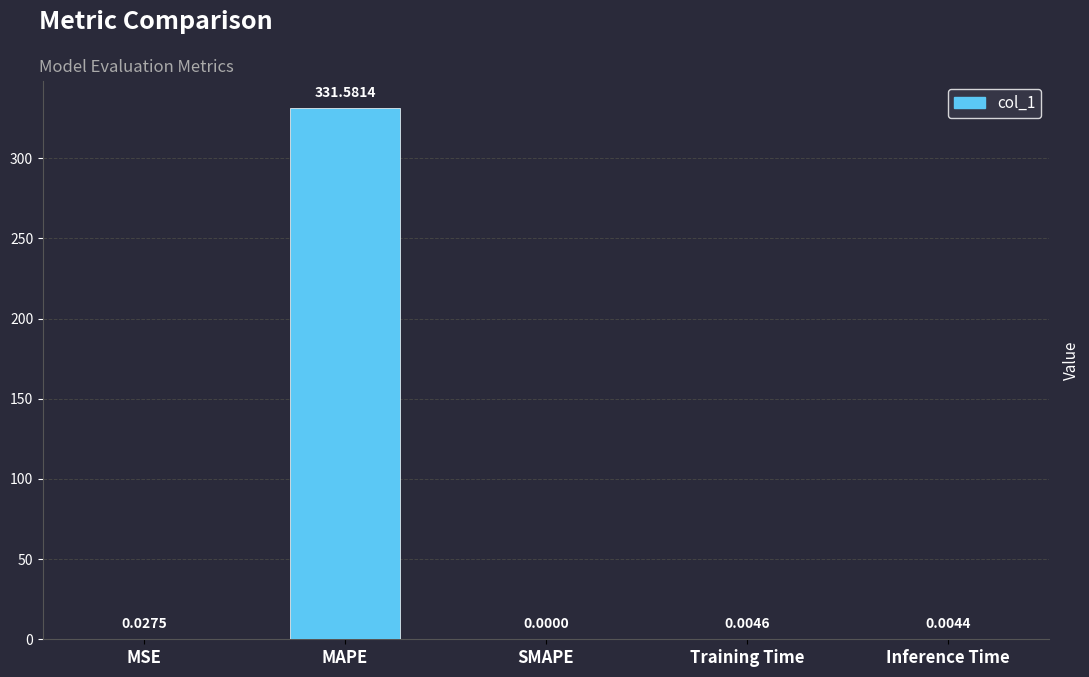

Is it true that the value at SMAPE is 193.0?

False